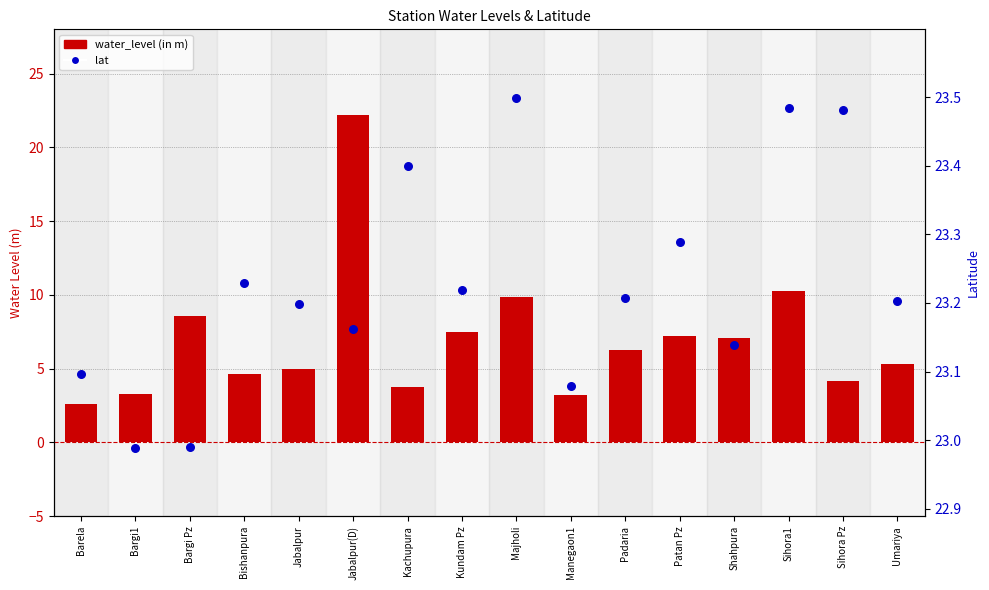

Which series has the widest spread of Y values?

water_level (in m)